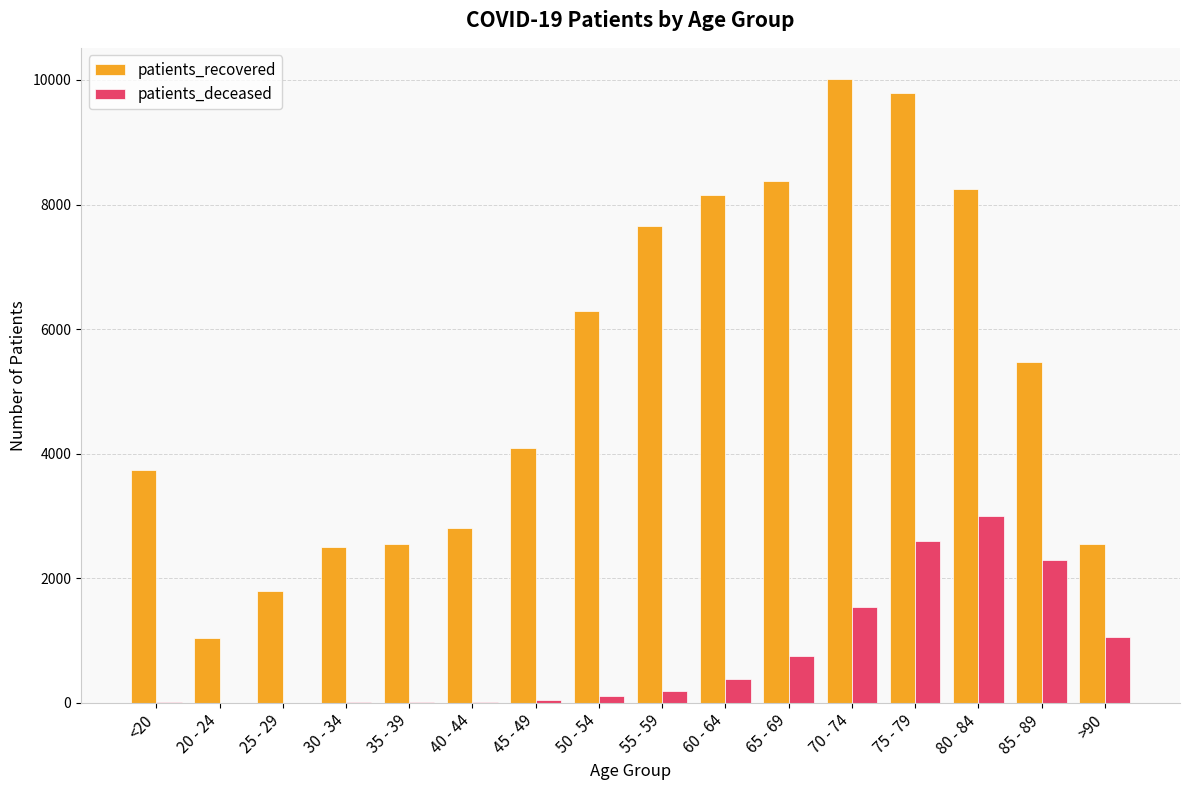

What is the greatest value displayed?

10014